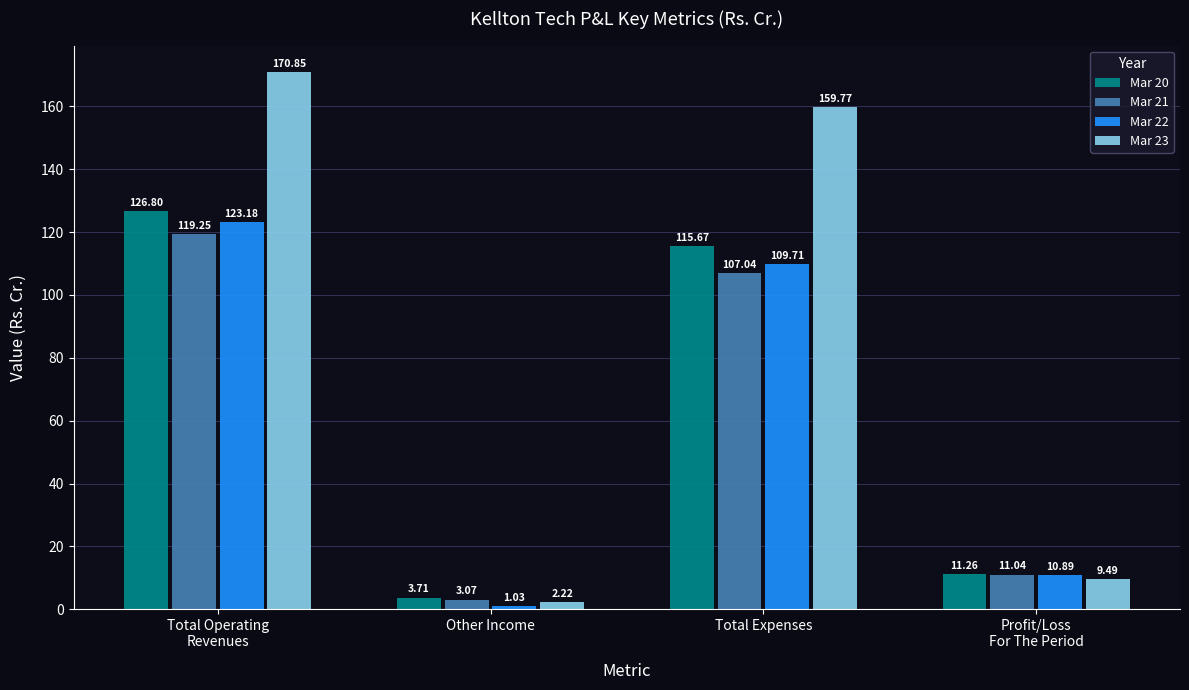

What is the value of the Mar 20 bar at the 1st from the left?

126.8